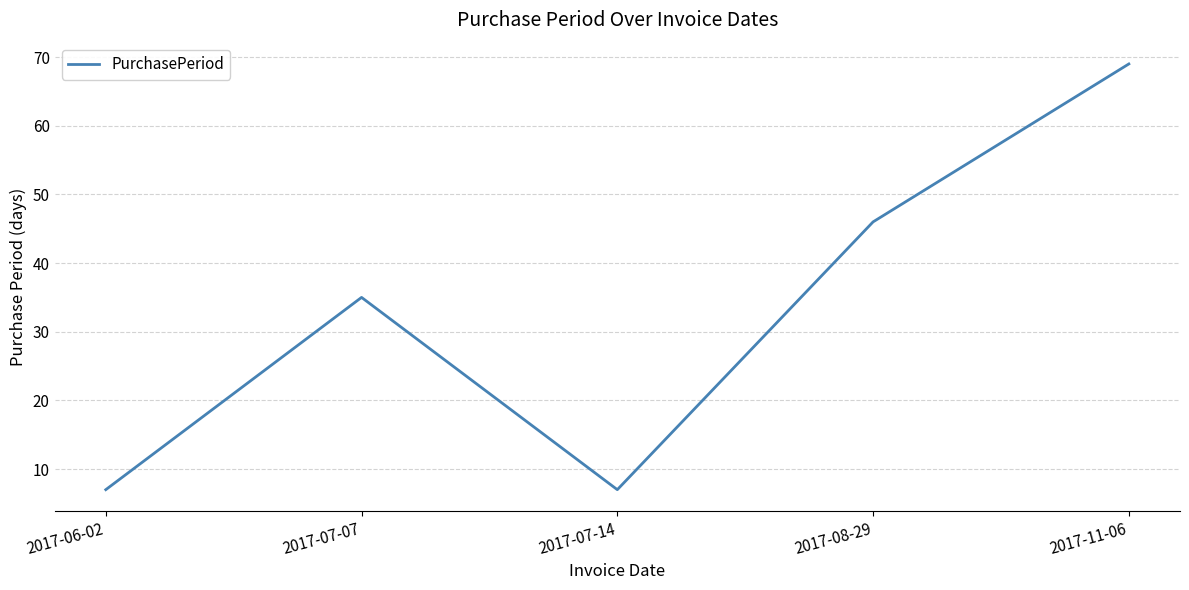

At which category does the data reach its first local valley?

2017-07-14